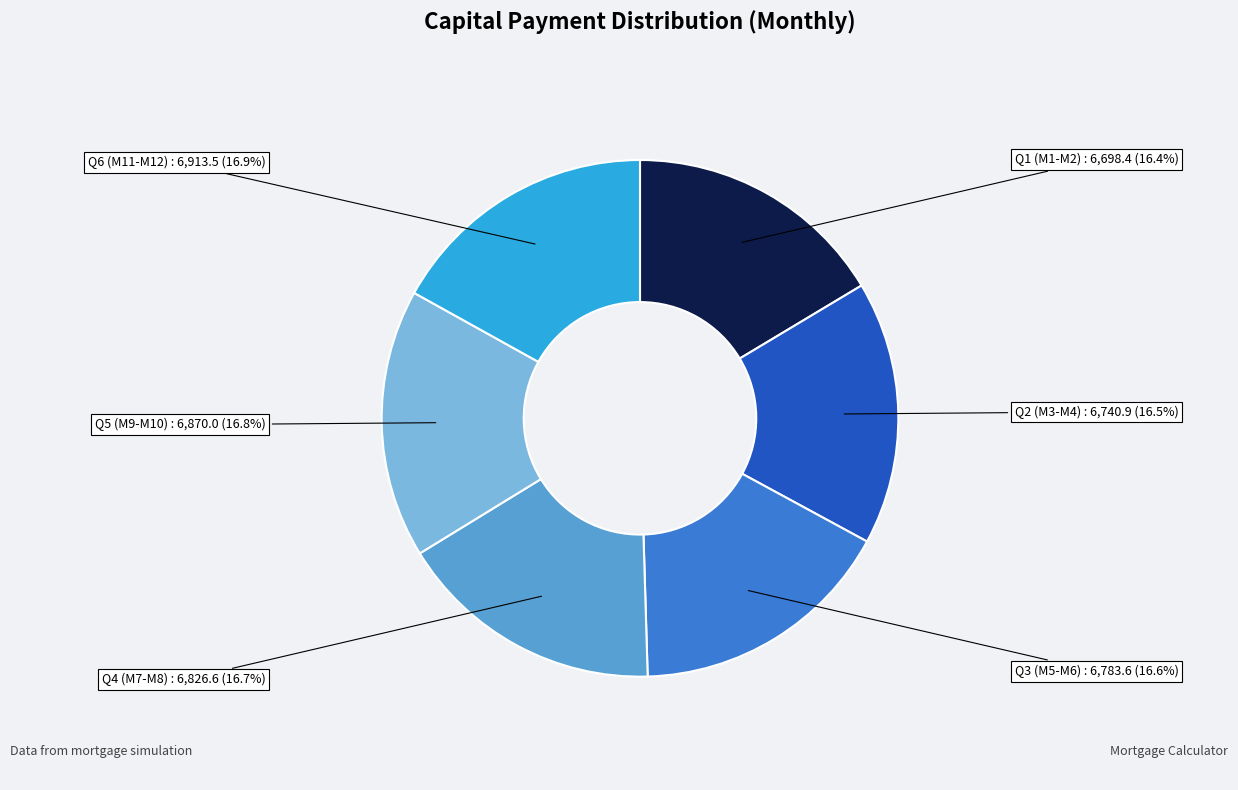

How many slices are in this pie chart?

6